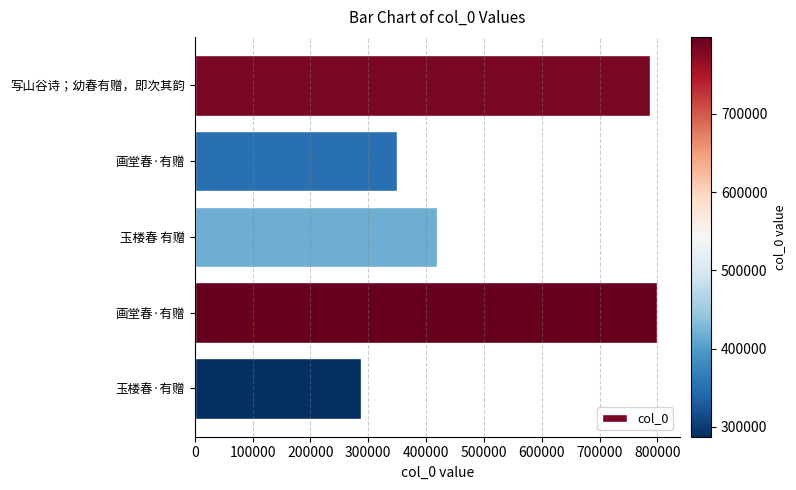

Does the chart contain stacked bars?

No